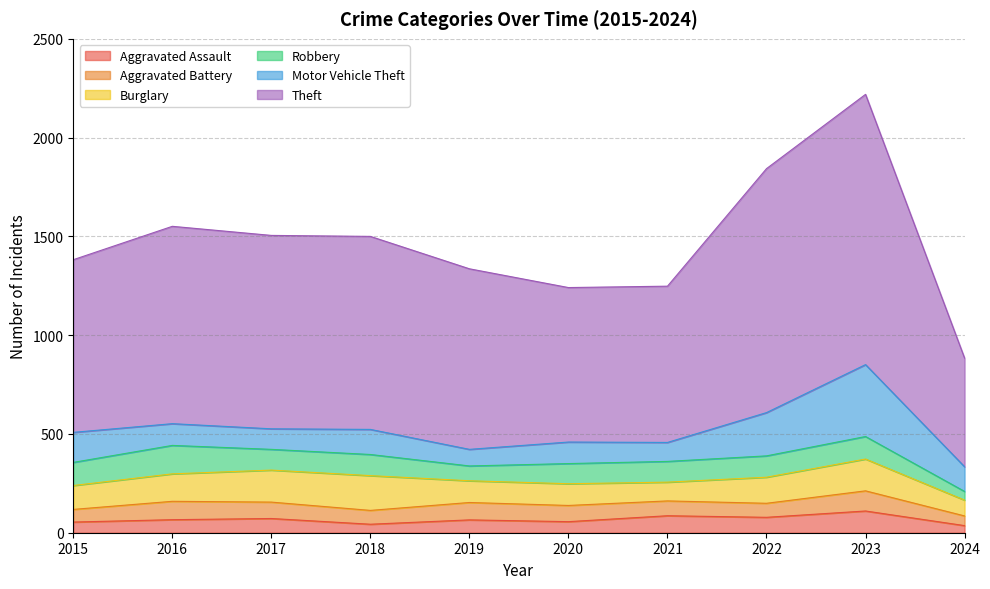

What is the value of the Burglary point at the 6th from the left?

110